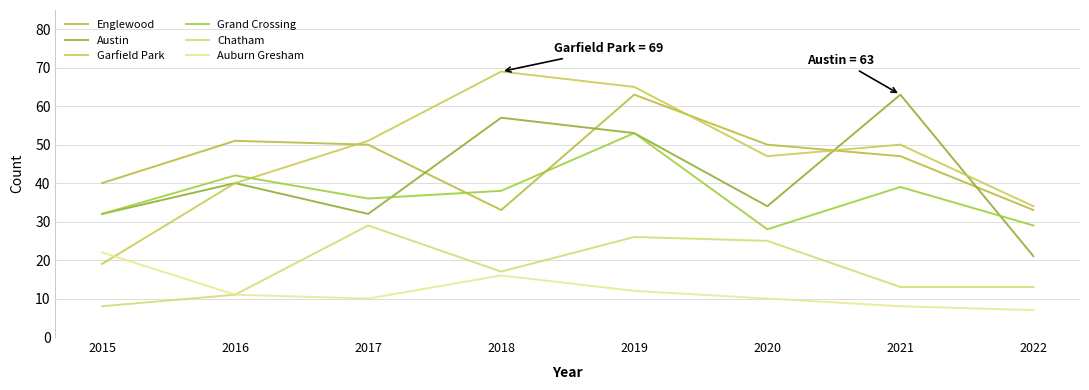

Which series ends up on top after the final intersection of Garfield Park and Englewood?

Garfield Park